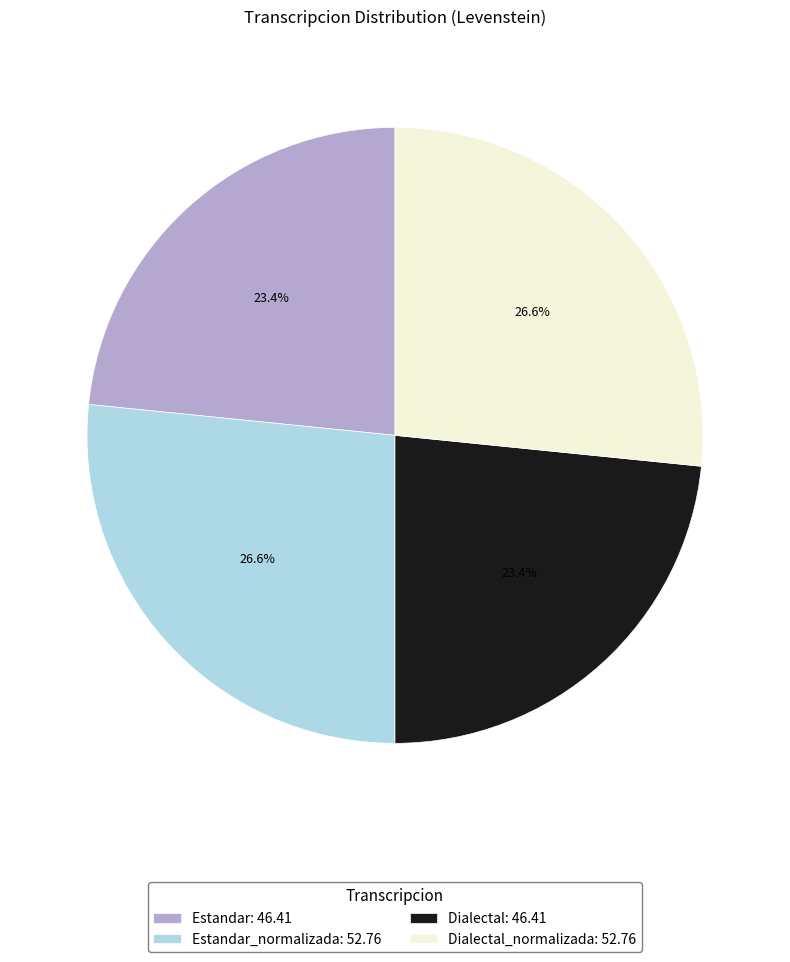

Approximately how many times larger is the value at Estandar_normalizada: 52.76 compared to Dialectal_normalizada: 52.76?

1.0